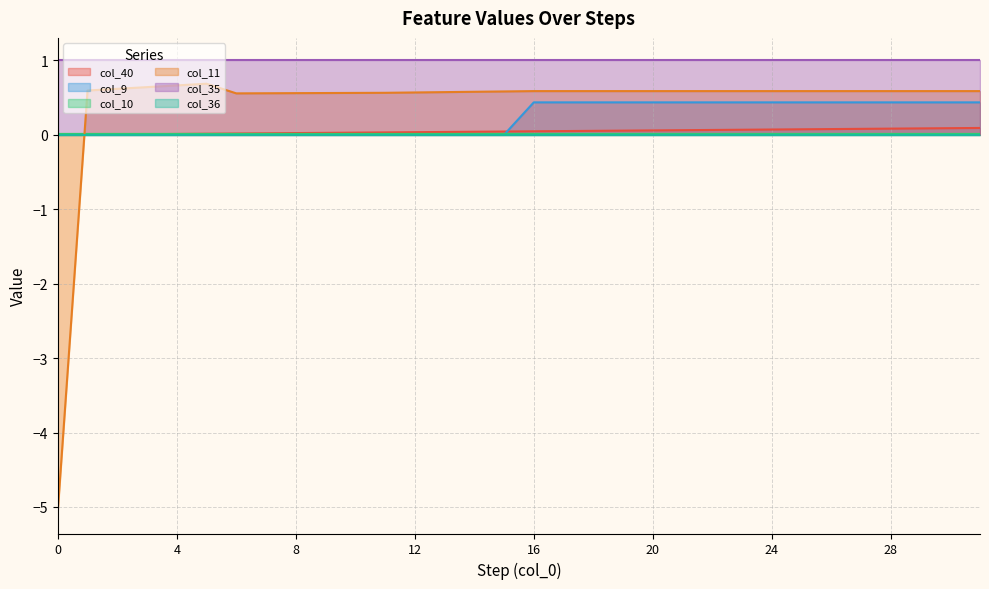

What is the minimum value for col_11?

-5.1